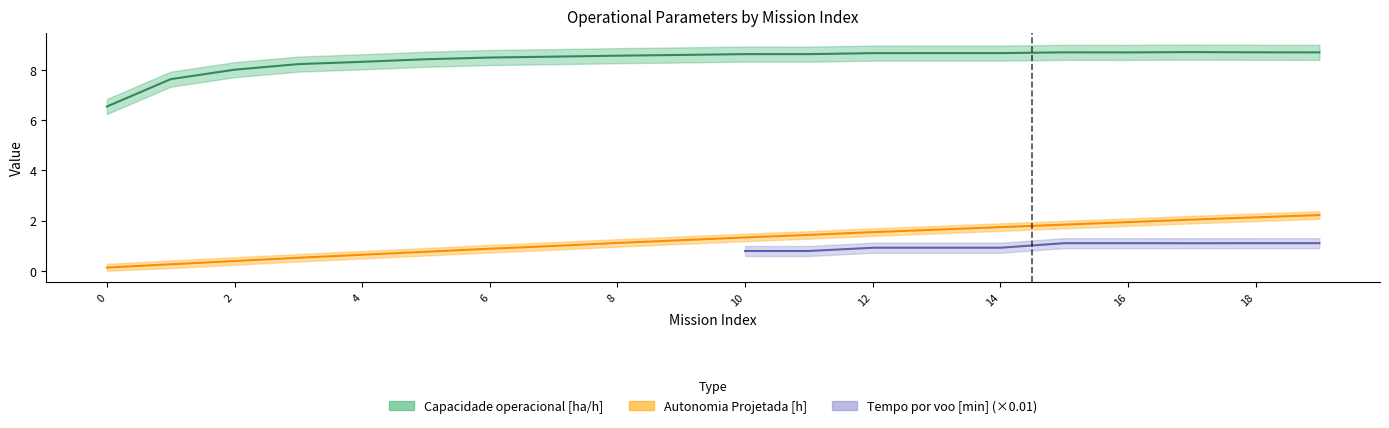

Between 8 and 2, which is larger?

8